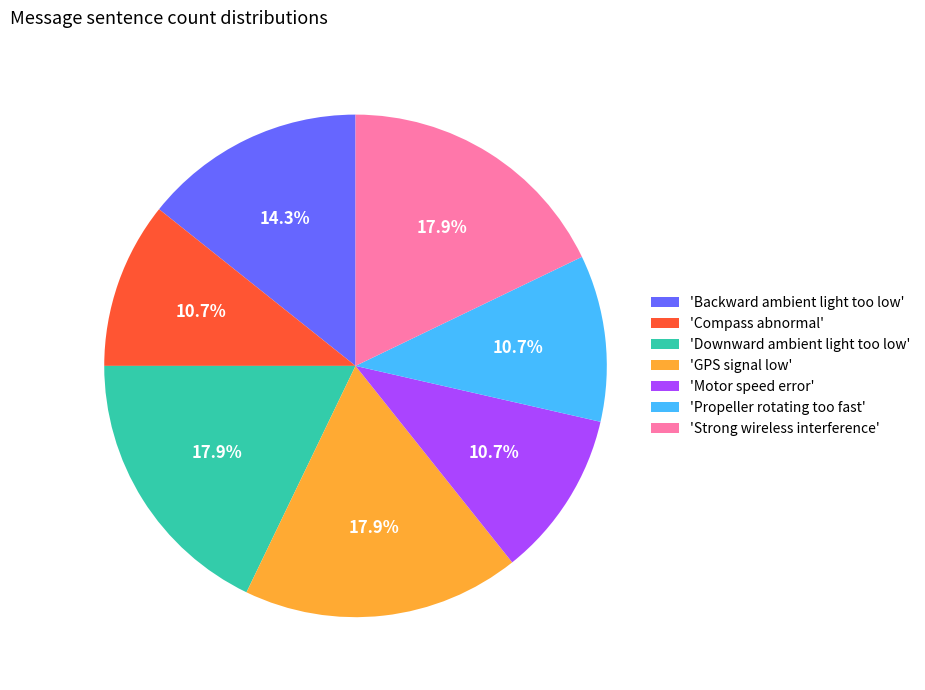

Does 'Propeller rotating too fast' account for over 50% of the chart?

No